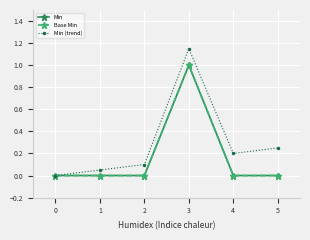

True or false: Min has more than 2 interior local peaks.

False